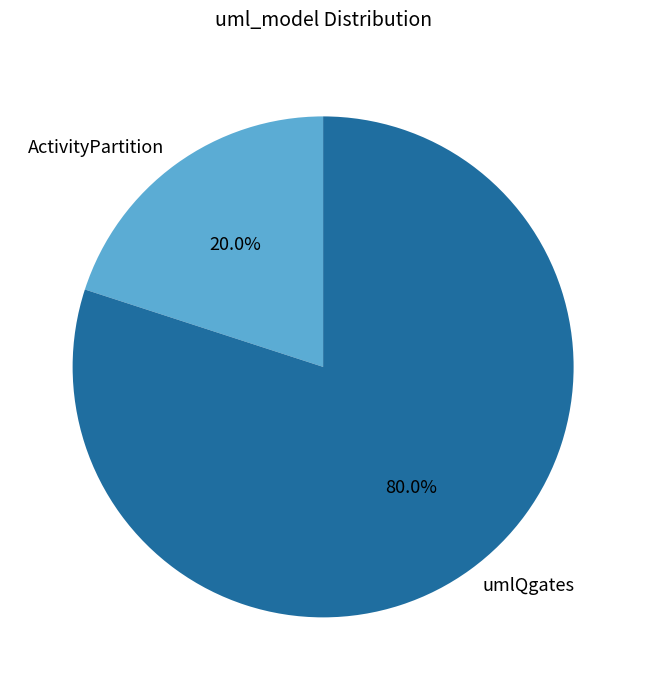

Which slice is the largest?

umlQgates